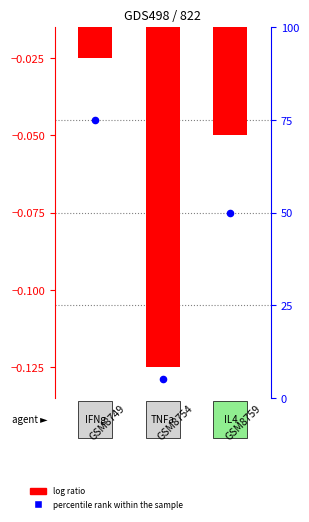

Is the value of log ratio at GSM8754 greater than the value of percentile rank within the sample at GSM8754?

No